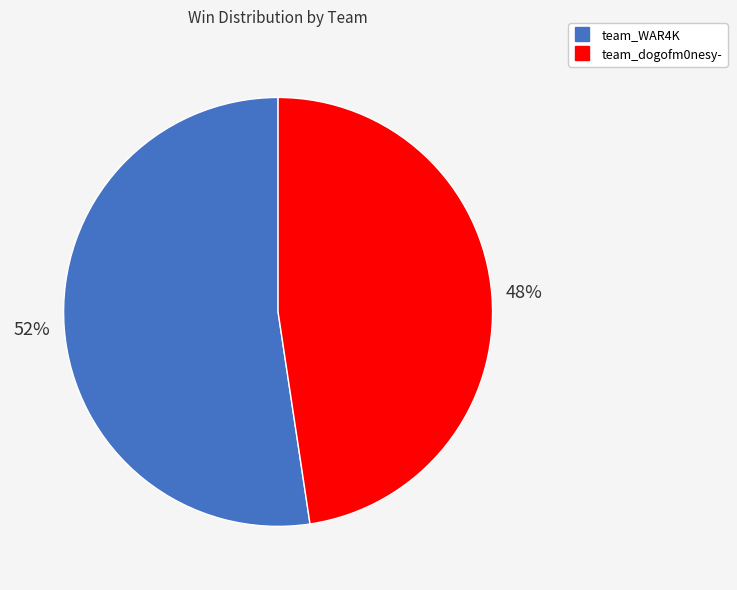

Do team_dogofm0nesy- and team_WAR4K together represent more than half of the pie?

Yes